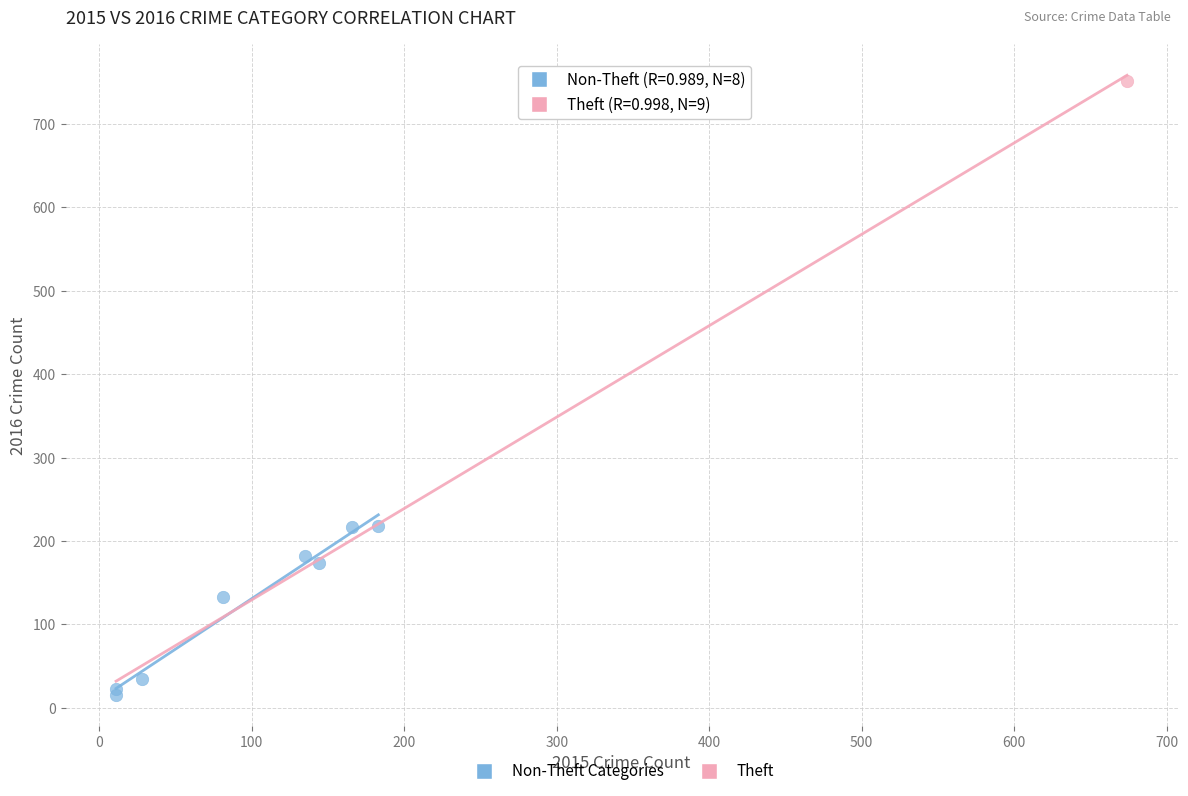

What are all the series names shown in the legend?

Non-Theft Categories, Theft